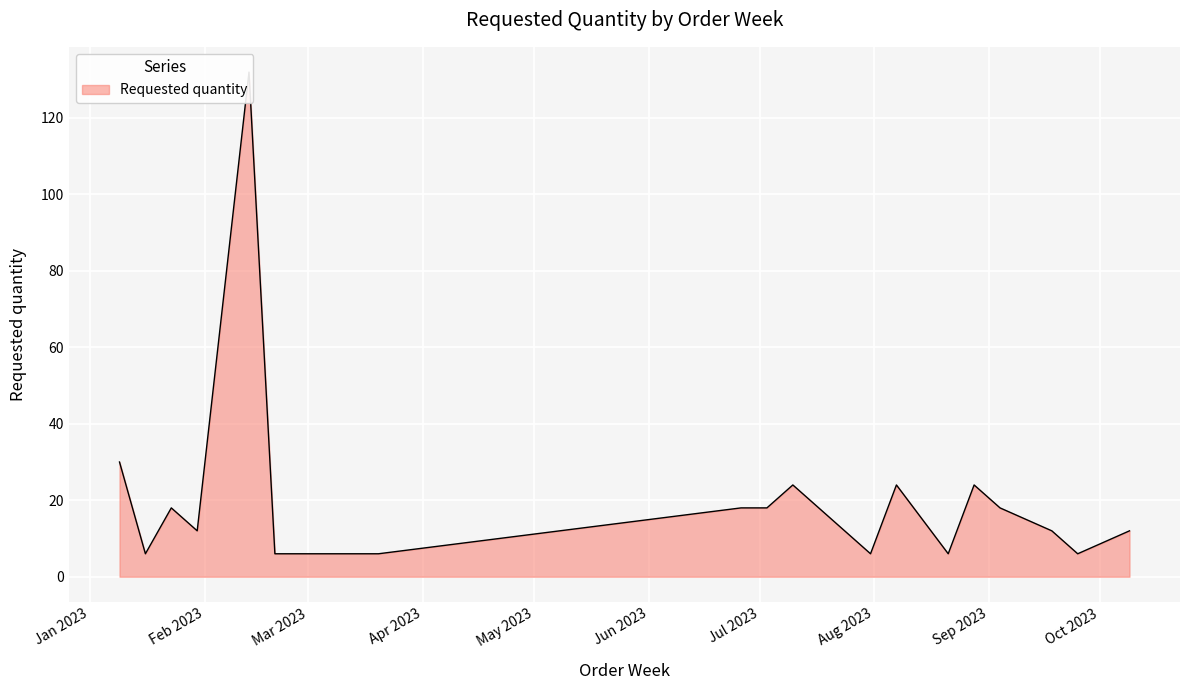

Is it true that the value at 2023-01-09 is 30?

True